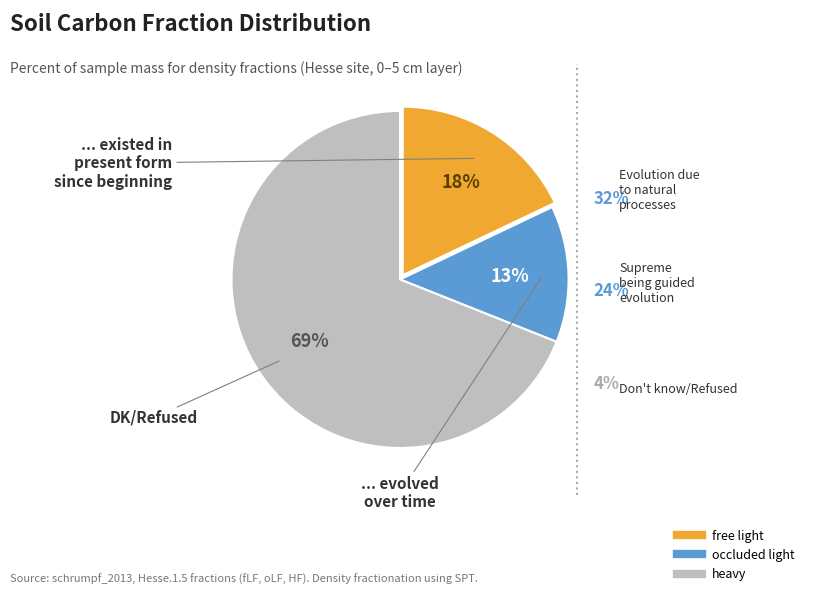

The heavy slice represents 69% of the pie. True or false?

True